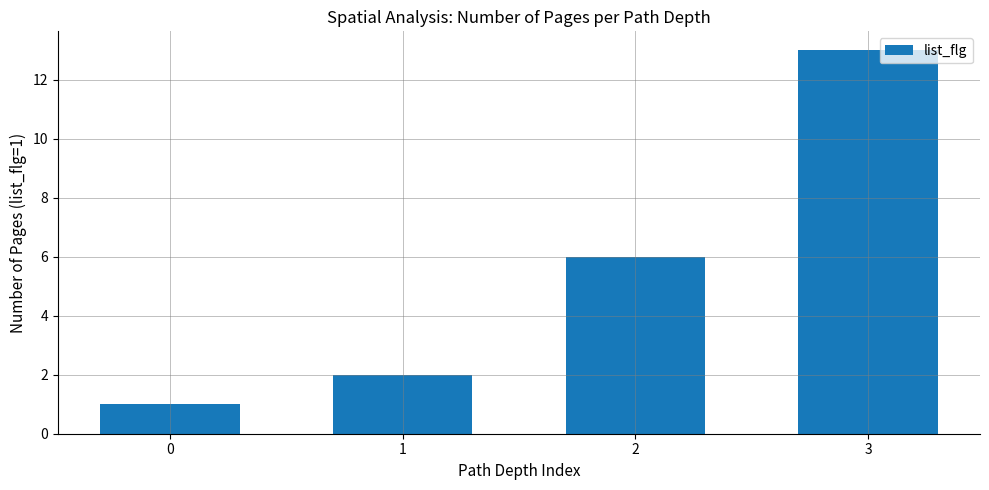

Is it true that the value at 0 is 1?

True